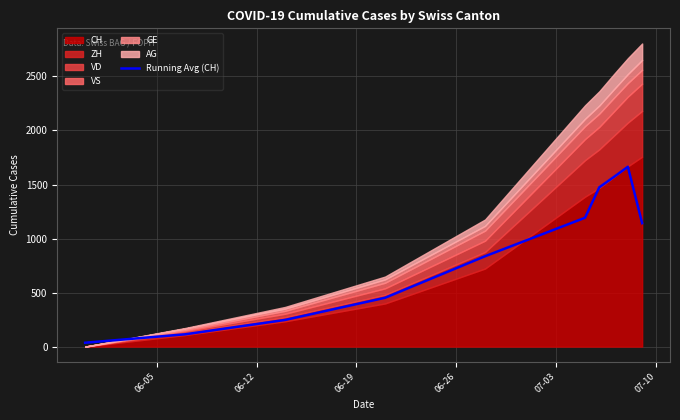

What is the difference between the maximum and second lowest values?

1550.3